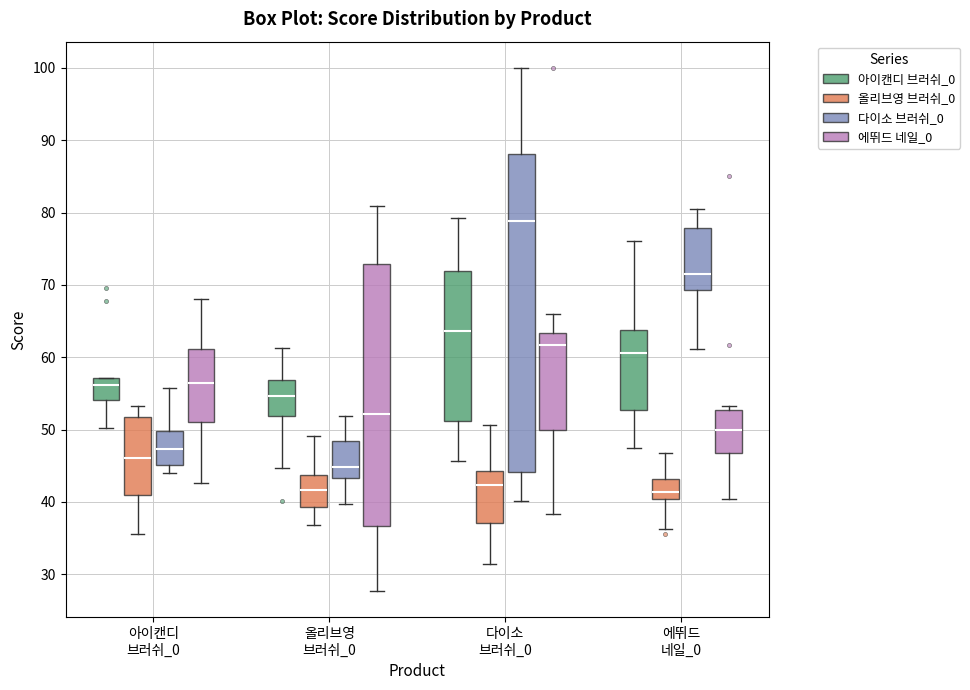

Where does the lower whisker of the box for 에뛰드 네일_0 (올리브영 브러쉬_0) end on the y-axis? The values are not printed on the chart, so give them approximately, as read against the axis.

36